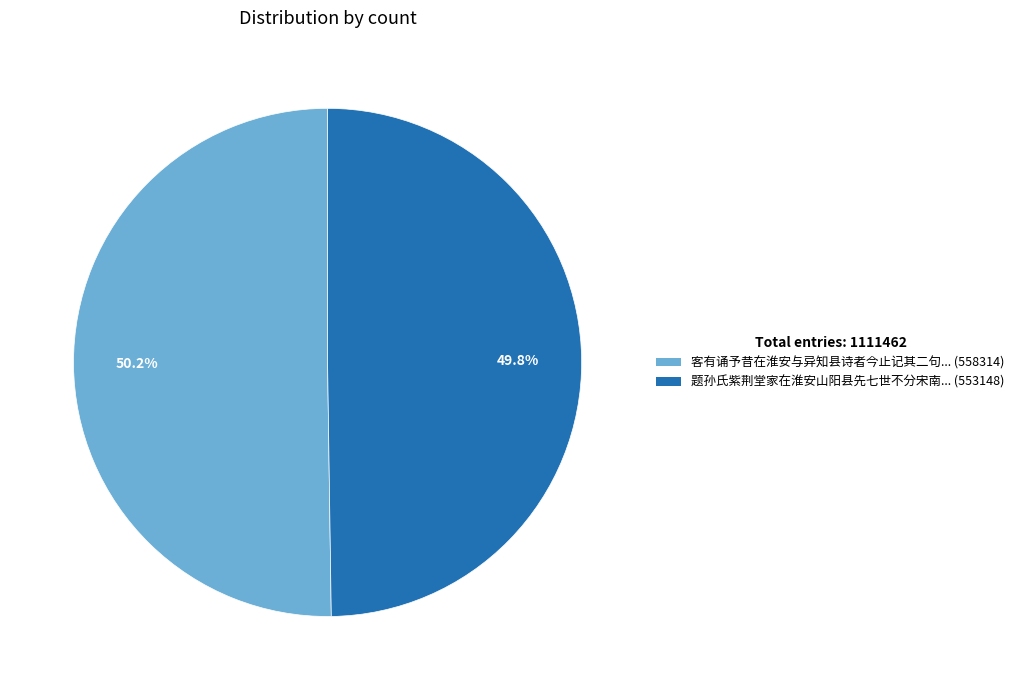

Combined, do 题孙氏紫荆堂家在淮安山阳县先七世不分宋南... (553148) and 客有诵予昔在淮安与异知县诗者今止记其二句... (558314) account for over 50%?

Yes